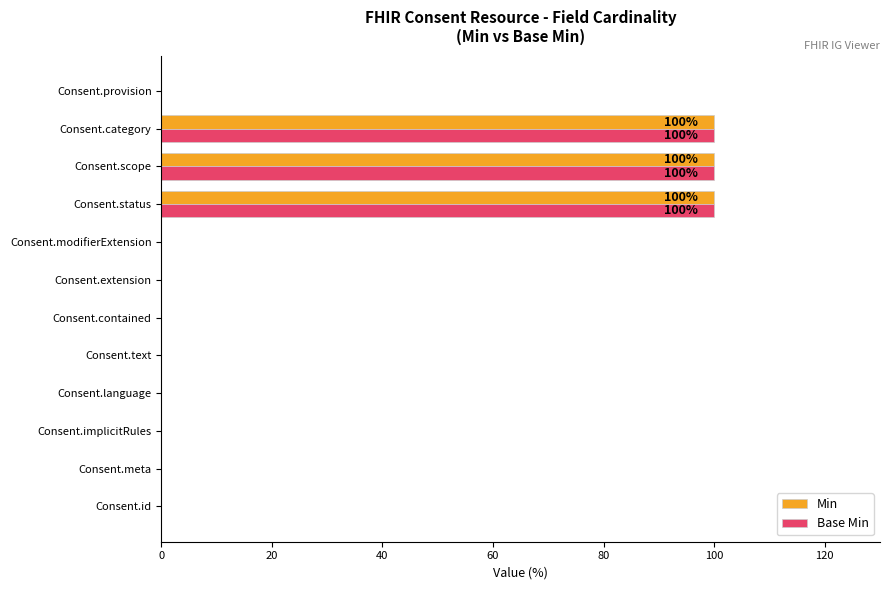

How many series are shown in this chart?

2